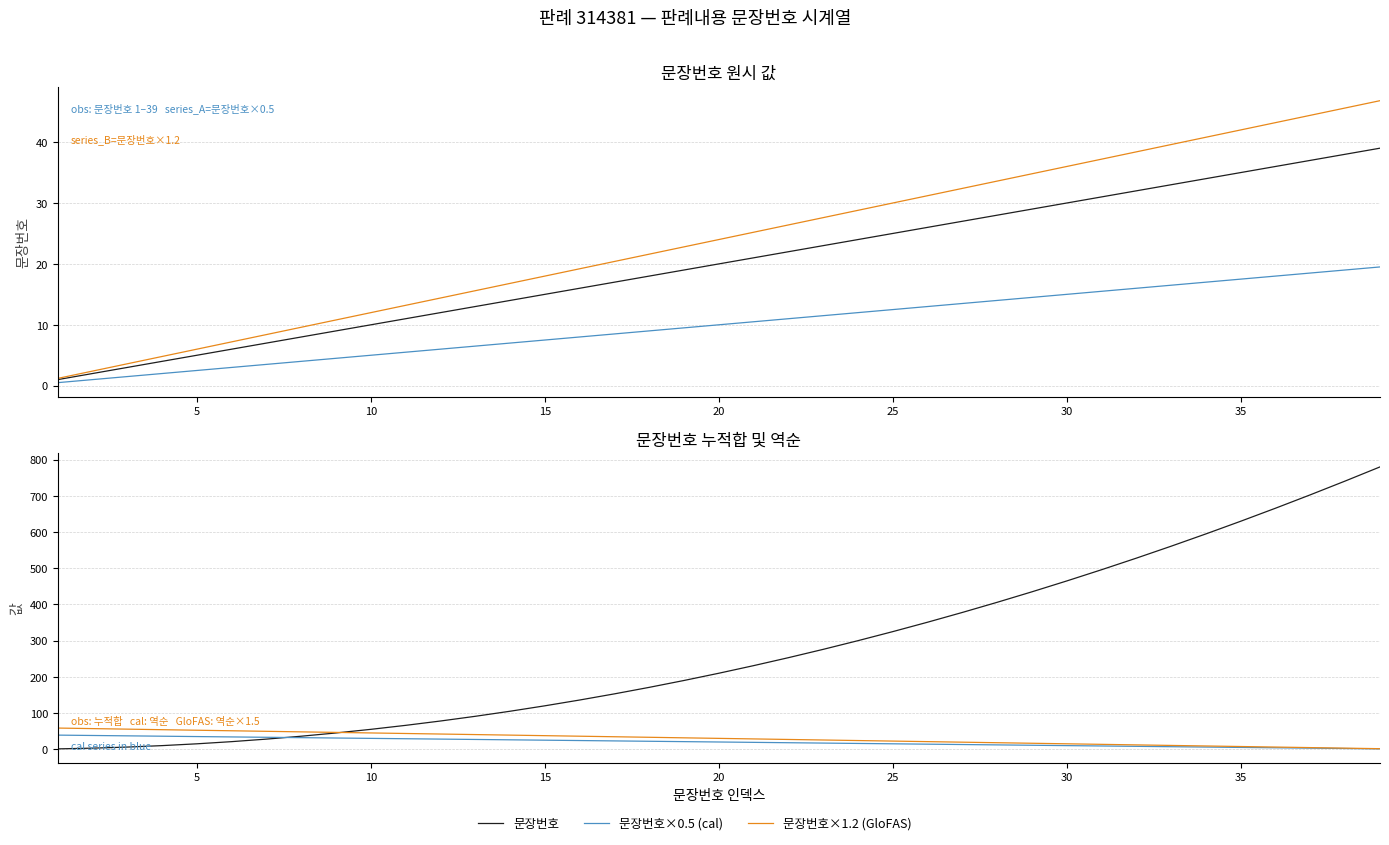

Does the chart have visible grid lines?

Yes